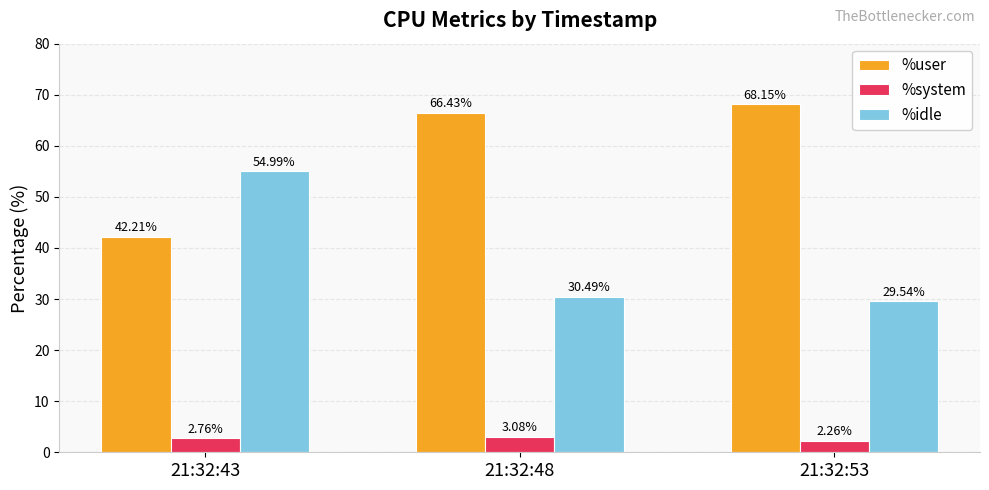

Are the bars grouped side by side (vs. stacked)?

Yes